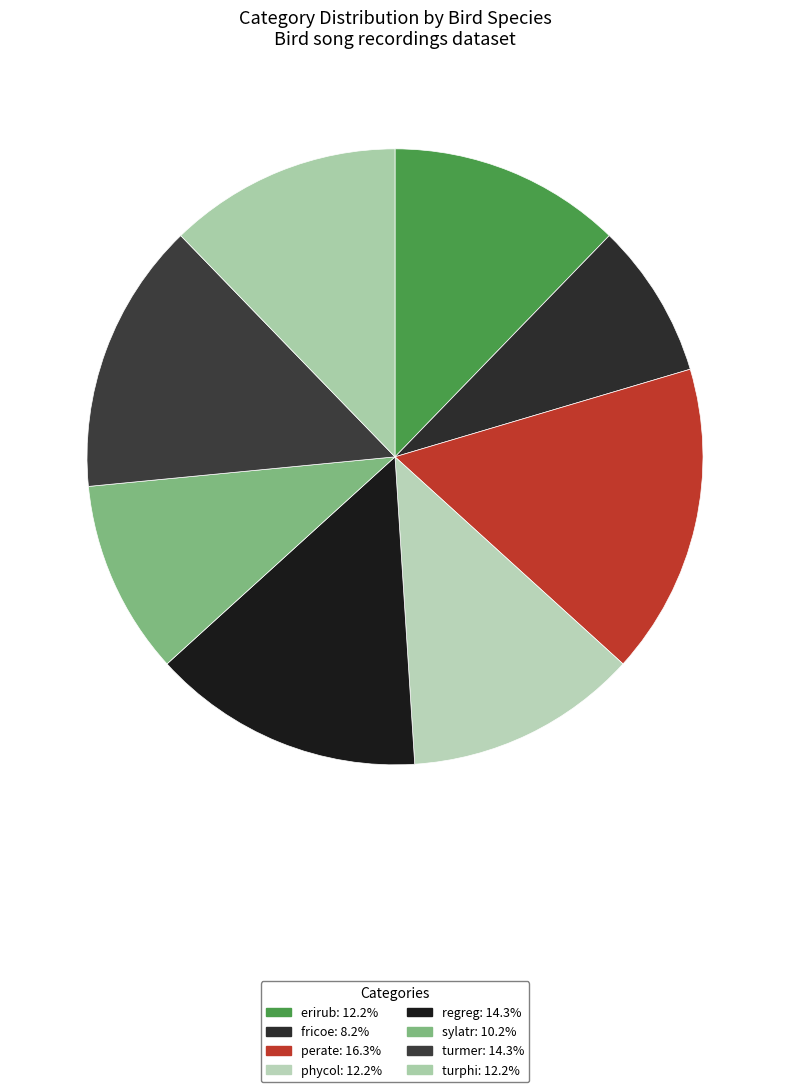

Does turphi represent more than half of the total?

No